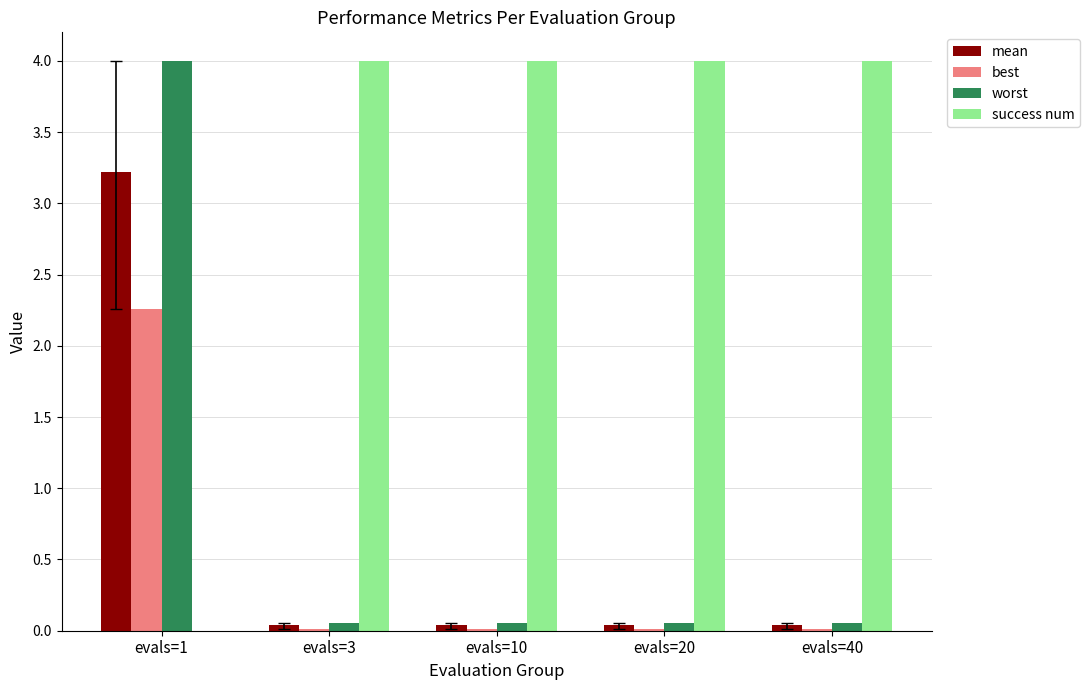

What is the total value across all series at evals=40?

4.1